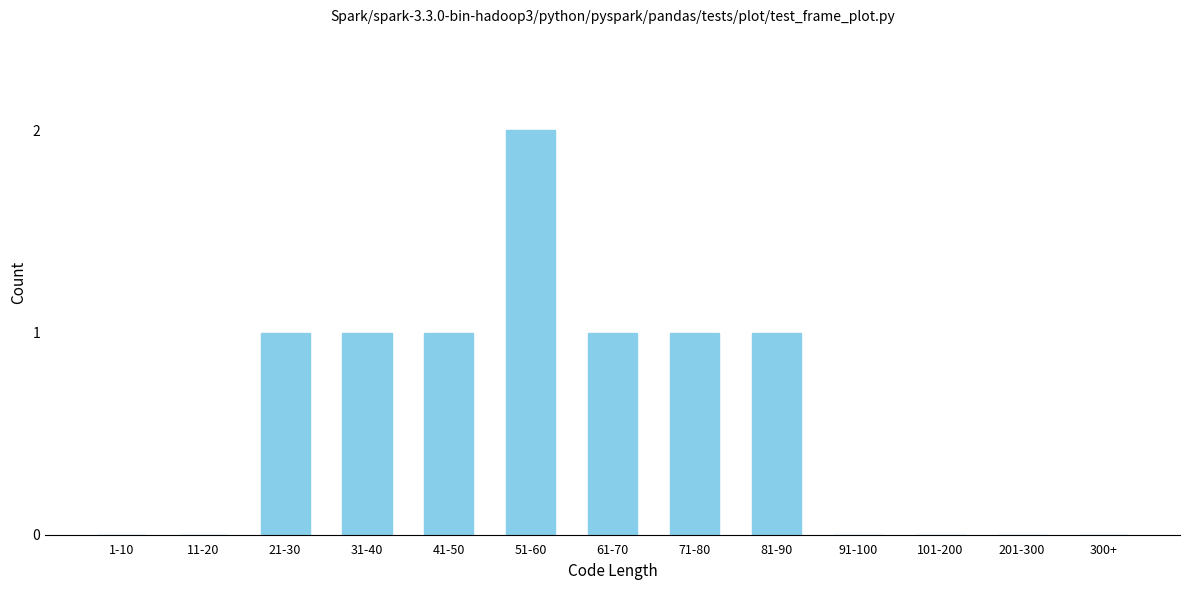

Reading right to left, what are all the values shown in this chart?

300+=0	201-300=0	101-200=0	91-100=0	81-90=1	71-80=1	61-70=1	51-60=2	41-50=1	31-40=1	21-30=1	11-20=0	1-10=0